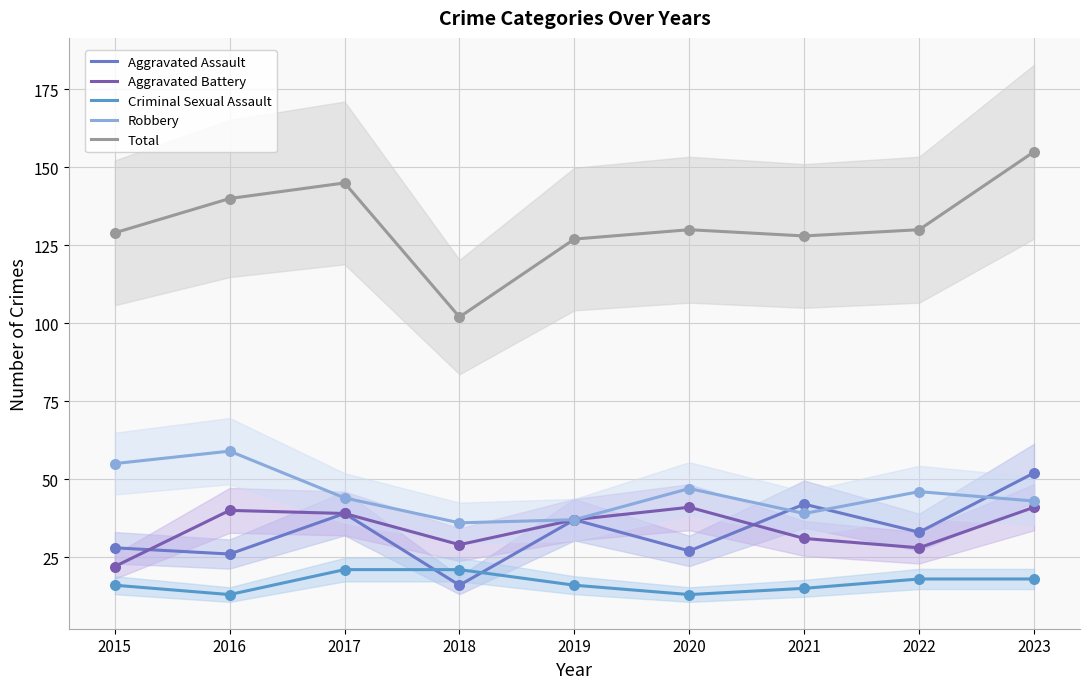

Which series has the largest total across all categories?

Total